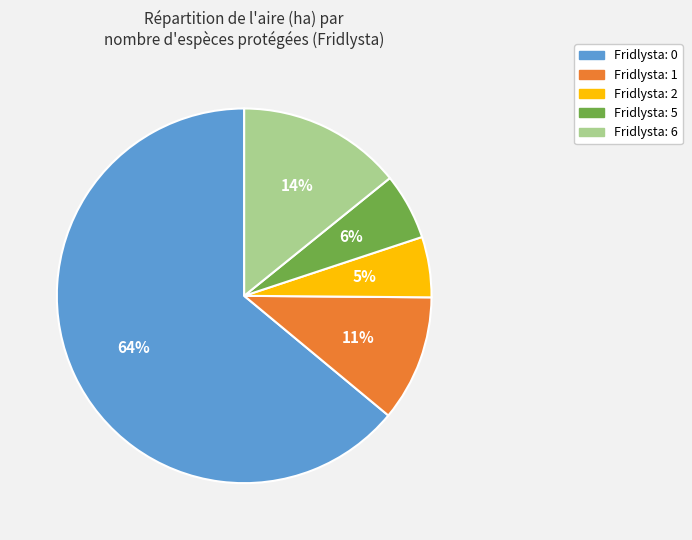

Is there any slice that represents more than half of the pie?

Yes